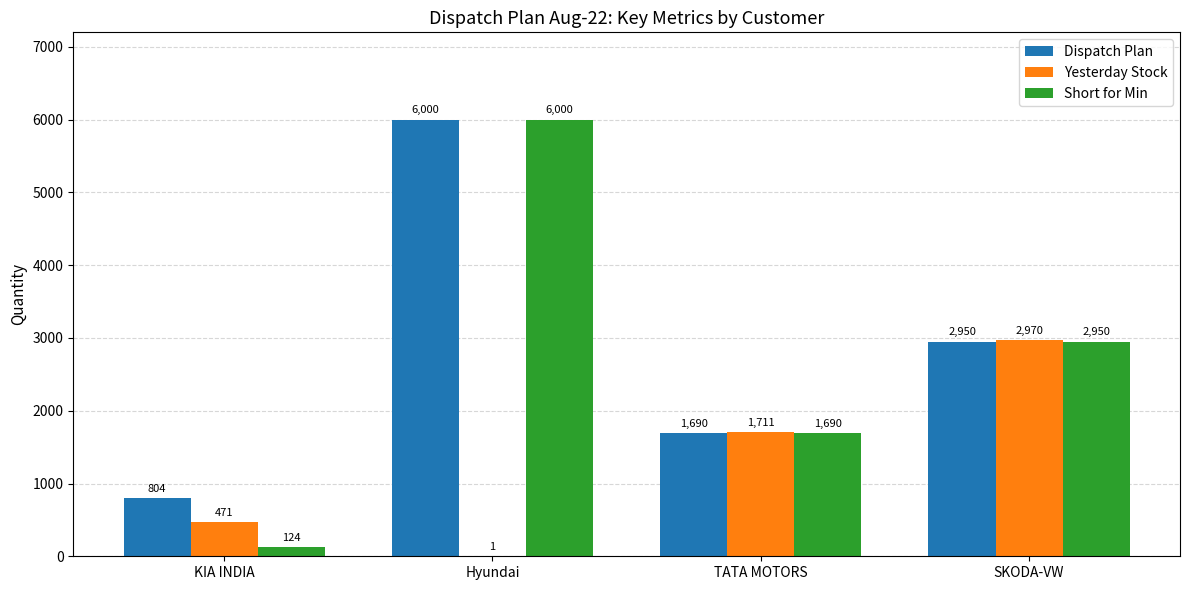

Between KIA INDIA and TATA MOTORS, which series saw the biggest shift?

Short for Min